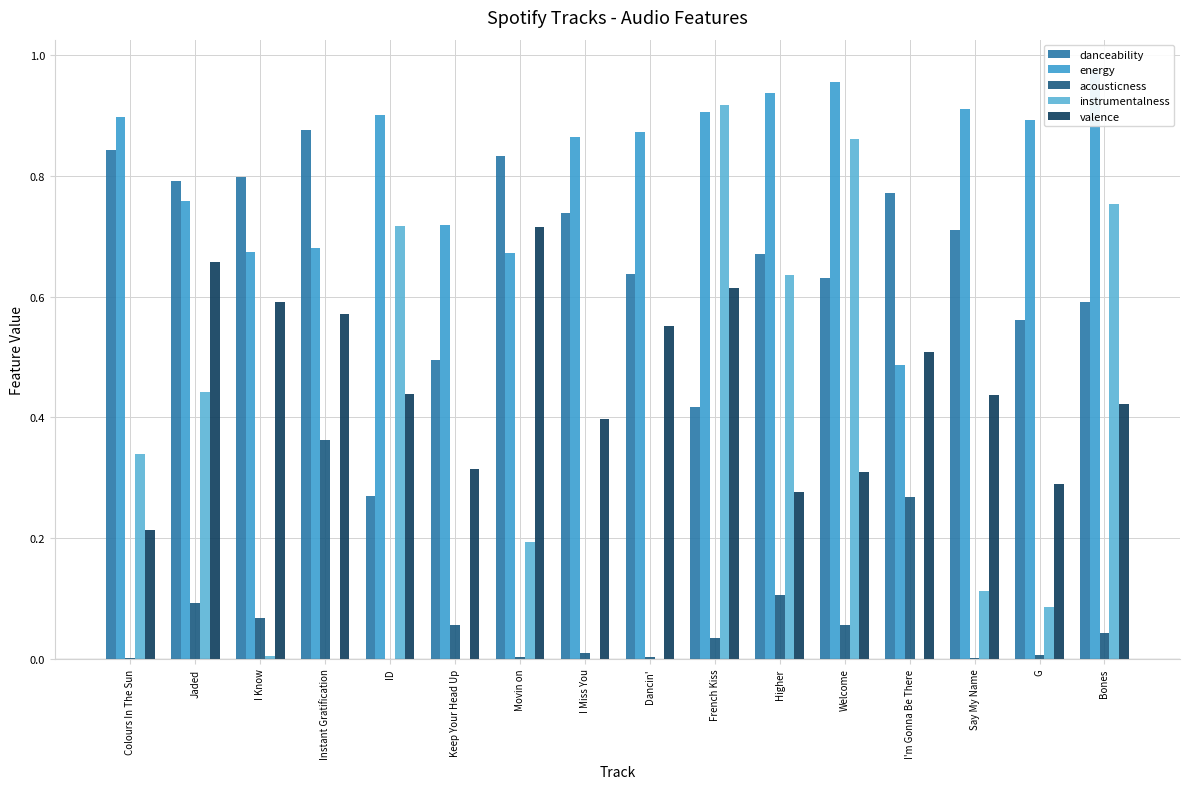

Rank the series by their average value, from highest to lowest.

energy, danceability, valence, instrumentalness, acousticness